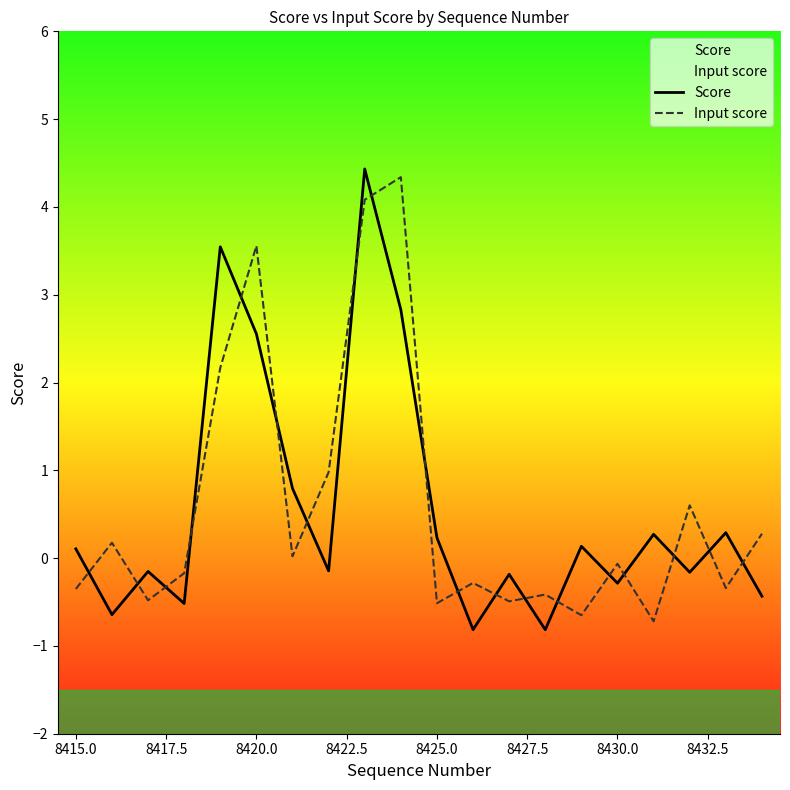

True or false: Input score and Score intersect in this chart.

True